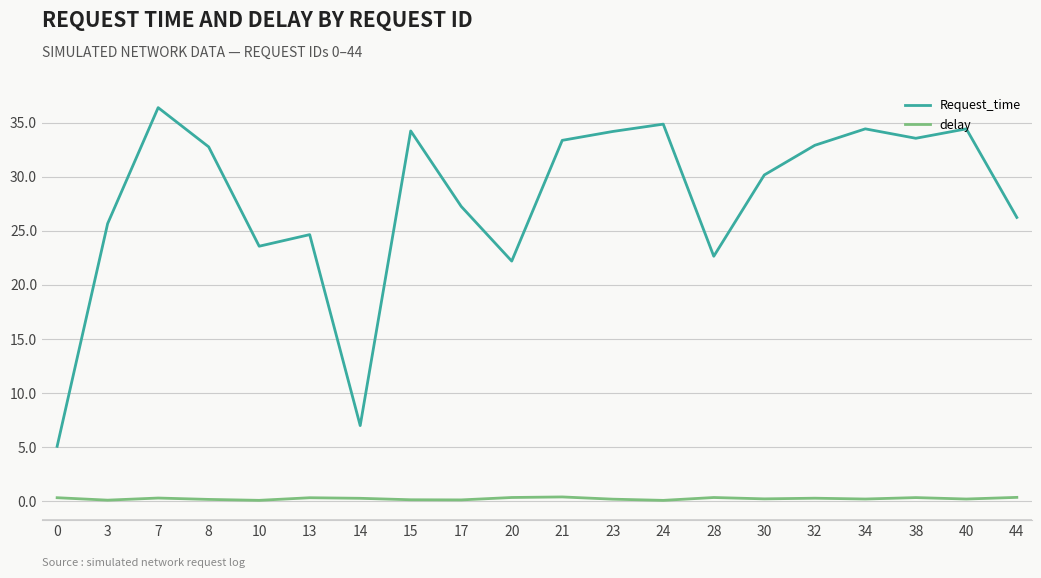

List the series in order of their overall mean, highest first.

Request_time, delay